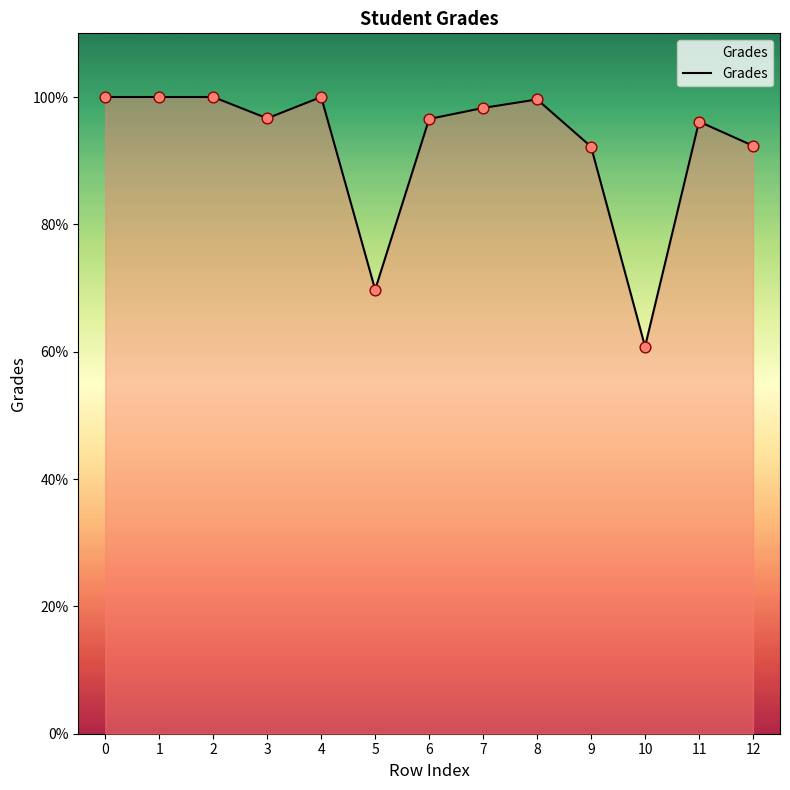

What is the change in value from 4 to 10?

-39.2